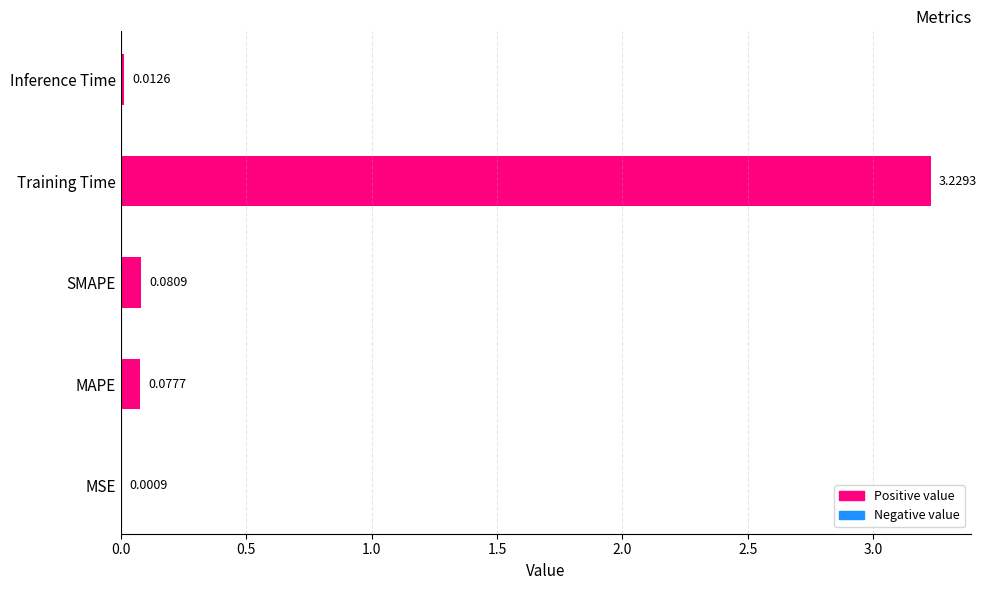

Where is the data nearest to the value 1?

SMAPE